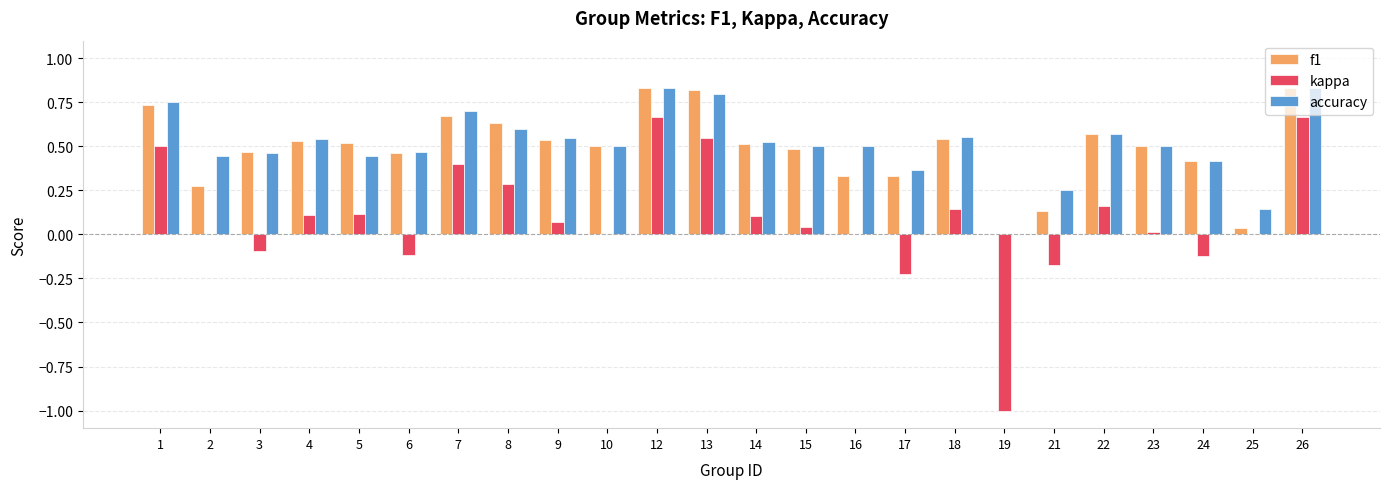

What is the sum of all f1 values?

11.7